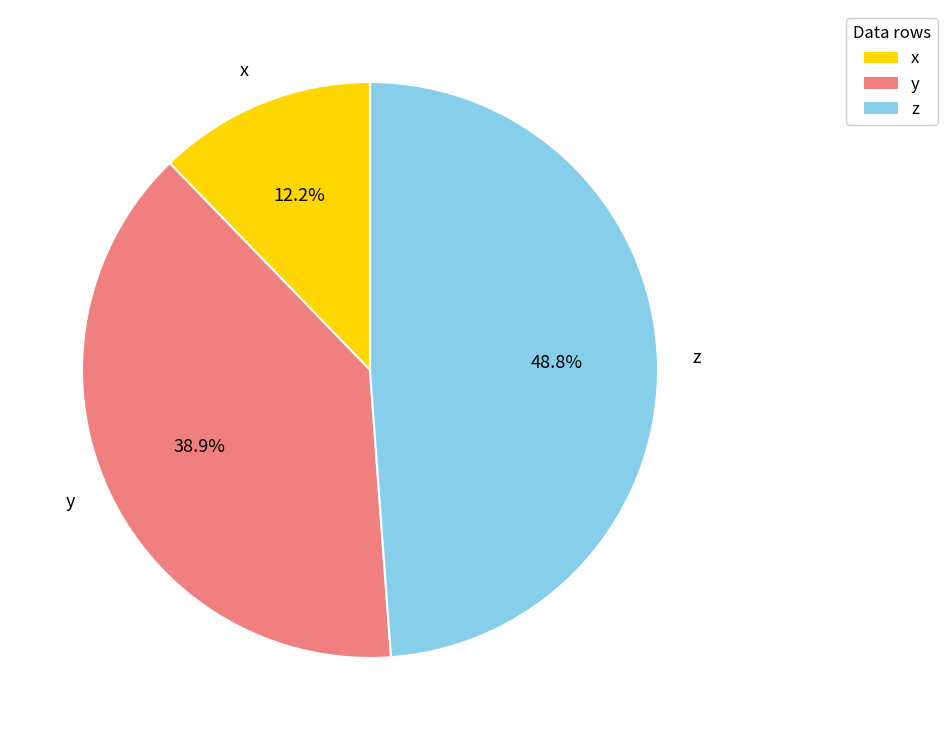

To the nearest percent, what is the difference between the largest and smallest slice percentages?

37%